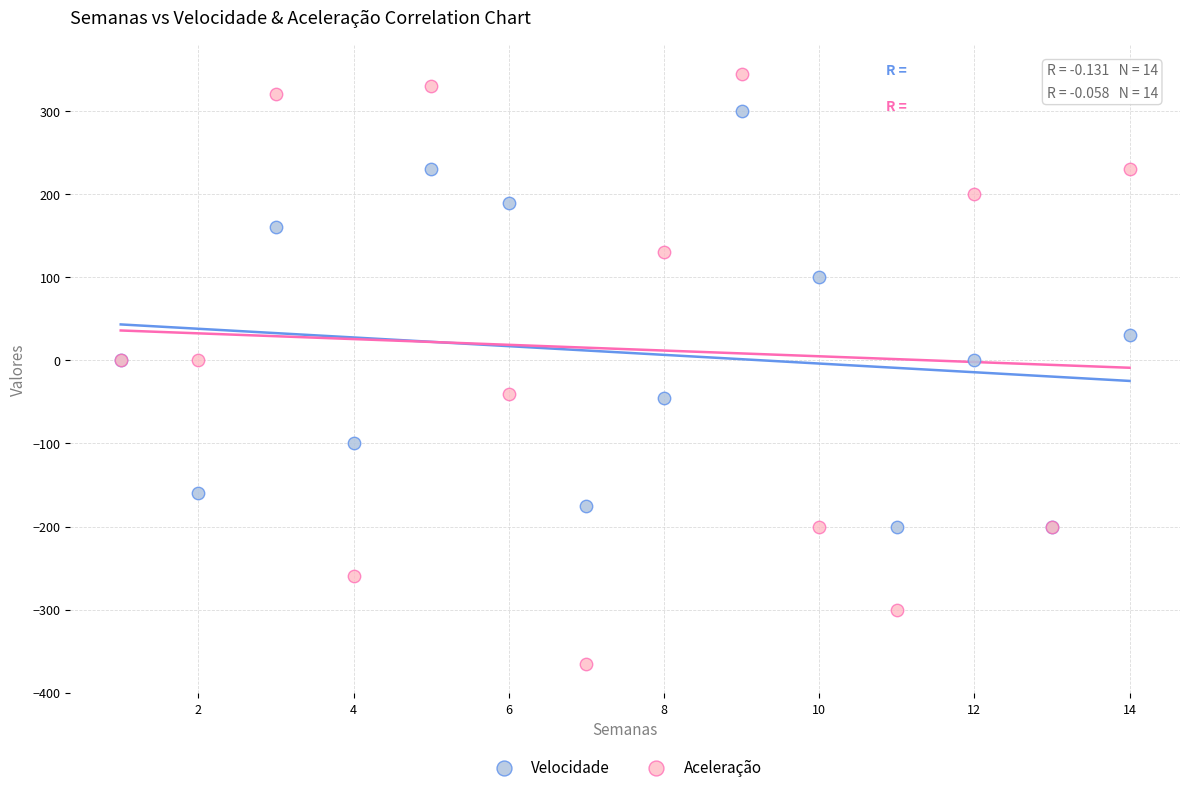

Which series has the widest spread of Y values?

Aceleração